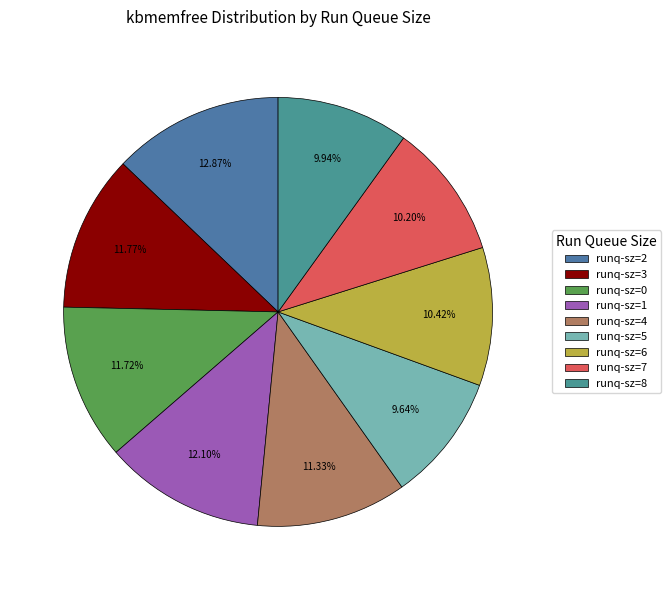

To the nearest percent, what is the difference between the largest and smallest slice percentages?

3%